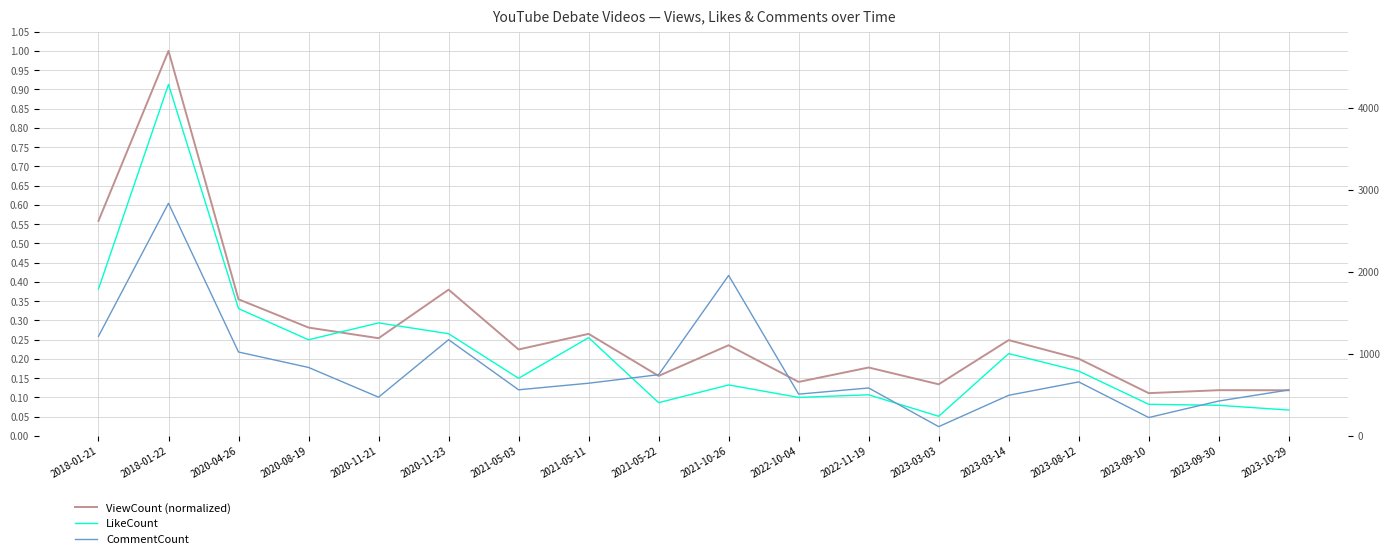

What is the total value across all series at 2018-01-21?

3004.6